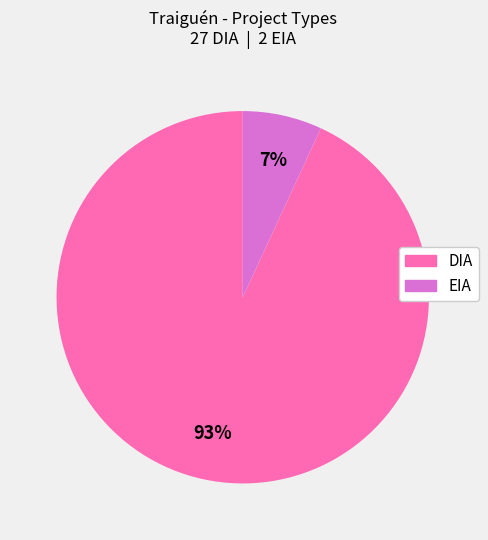

Does DIA account for over 50% of the chart?

Yes